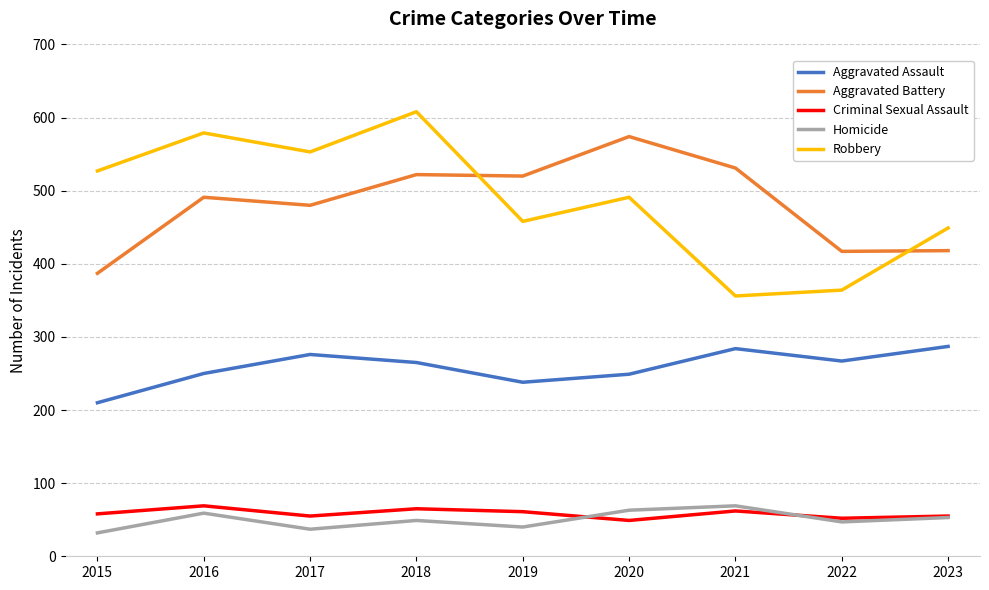

What is the smallest value displayed?

32